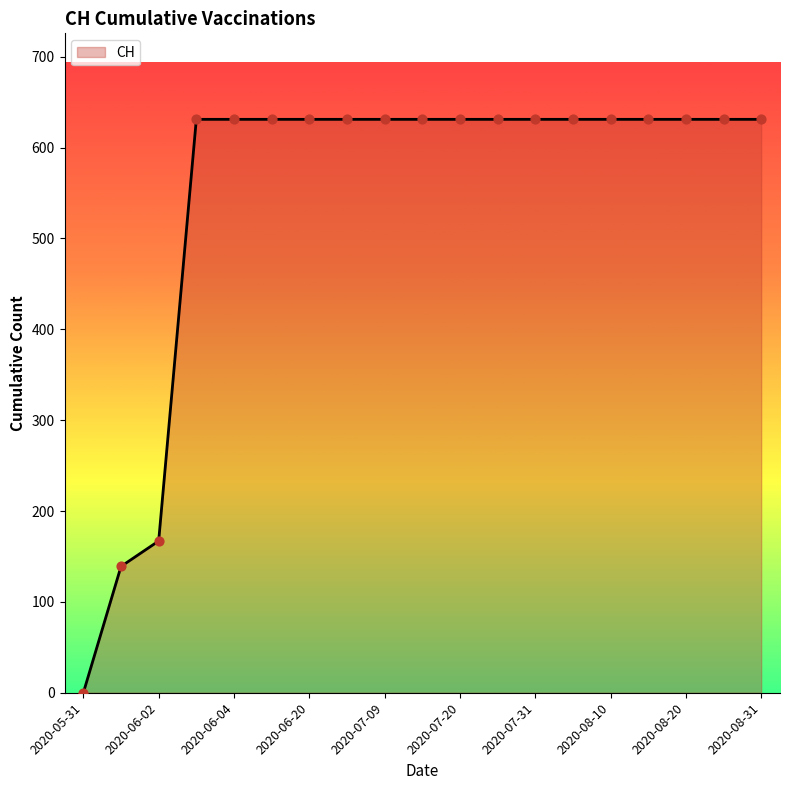

What is the difference between the maximum and minimum values?

631